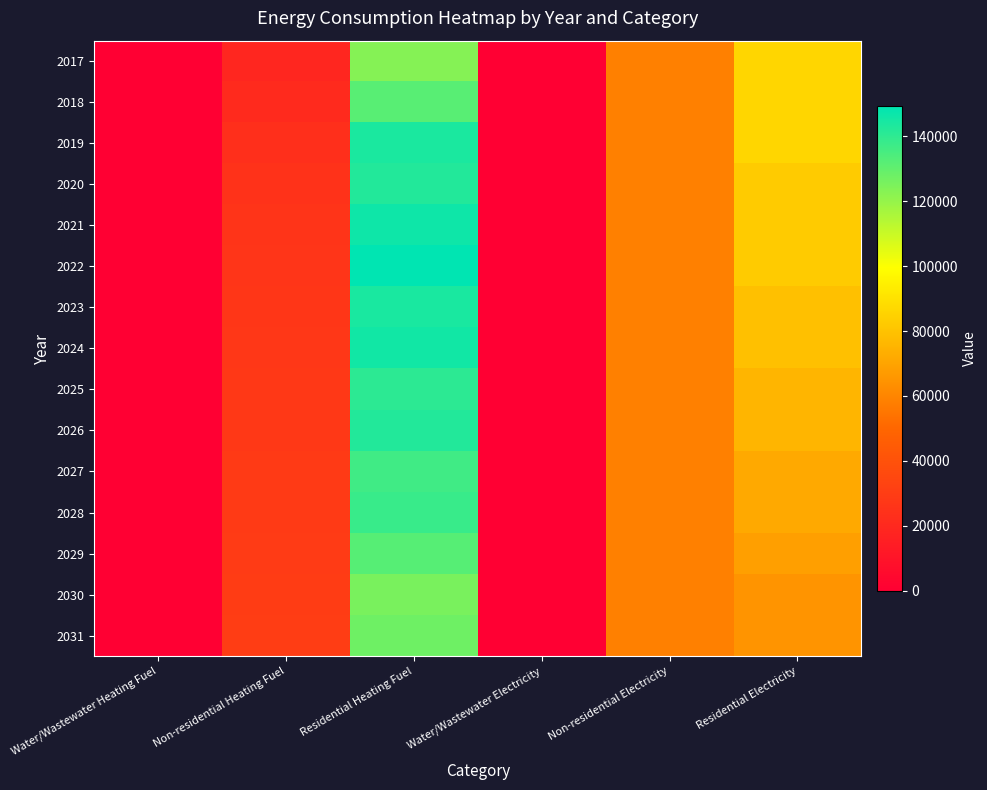

How many distinct data groups are displayed?

15